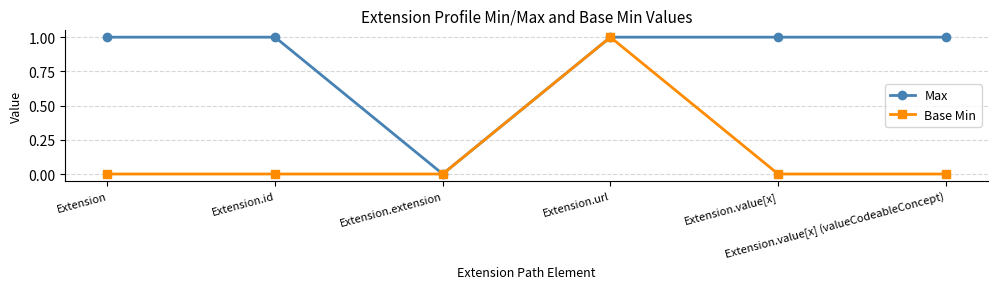

Reading left to right, list all the values displayed in this chart.

Max: Extension=1	Extension.id=1	Extension.extension=0	Extension.url=1	Extension.value[x]=1	Extension.value[x] (valueCodeableConcept)=1
Base Min: Extension=0	Extension.id=0	Extension.extension=0	Extension.url=1	Extension.value[x]=0	Extension.value[x] (valueCodeableConcept)=0